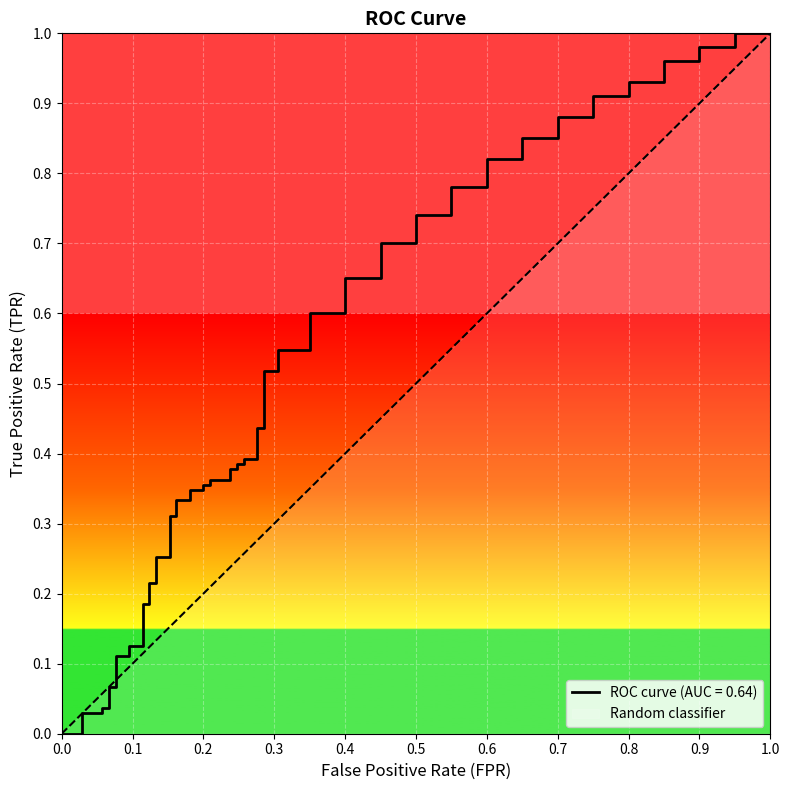

What value does the fpr series have at 36?

0.3